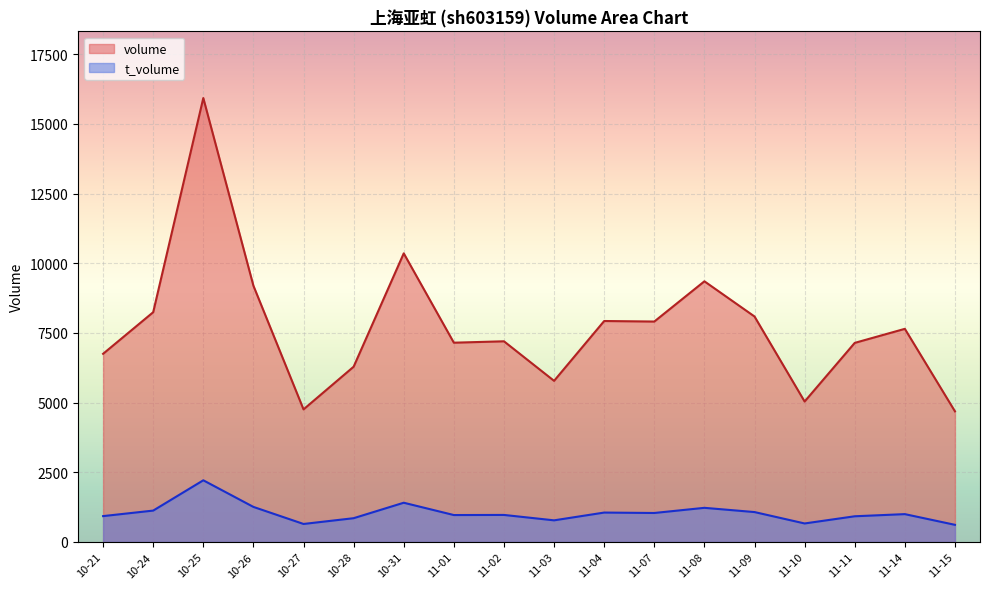

At which label is t_volume closest to 1414?

10-31